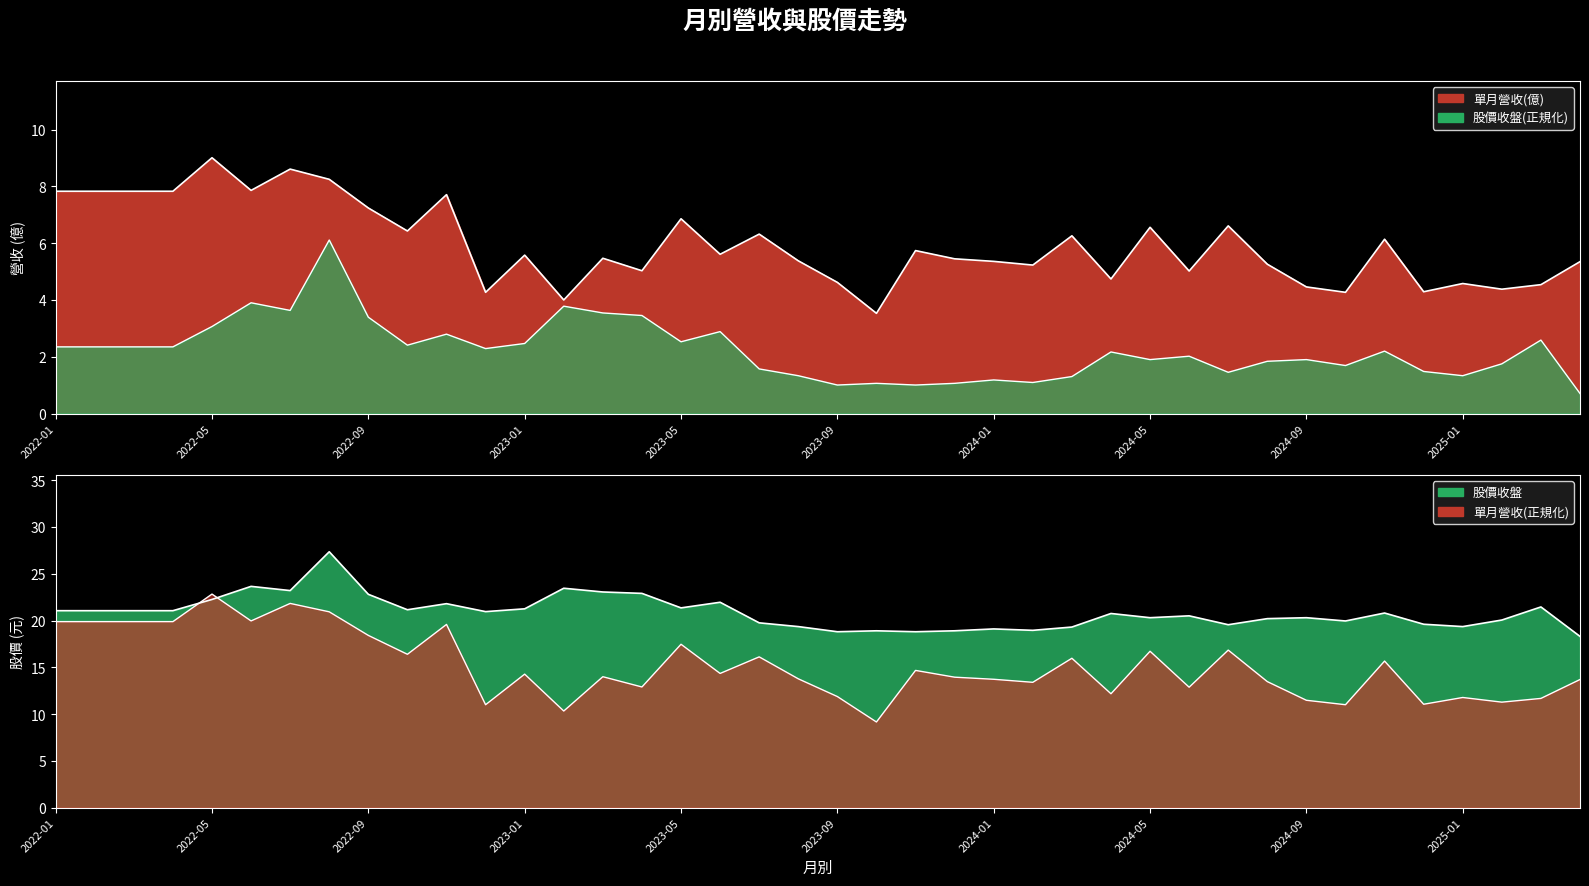

What position from the right is 2024-04?

13